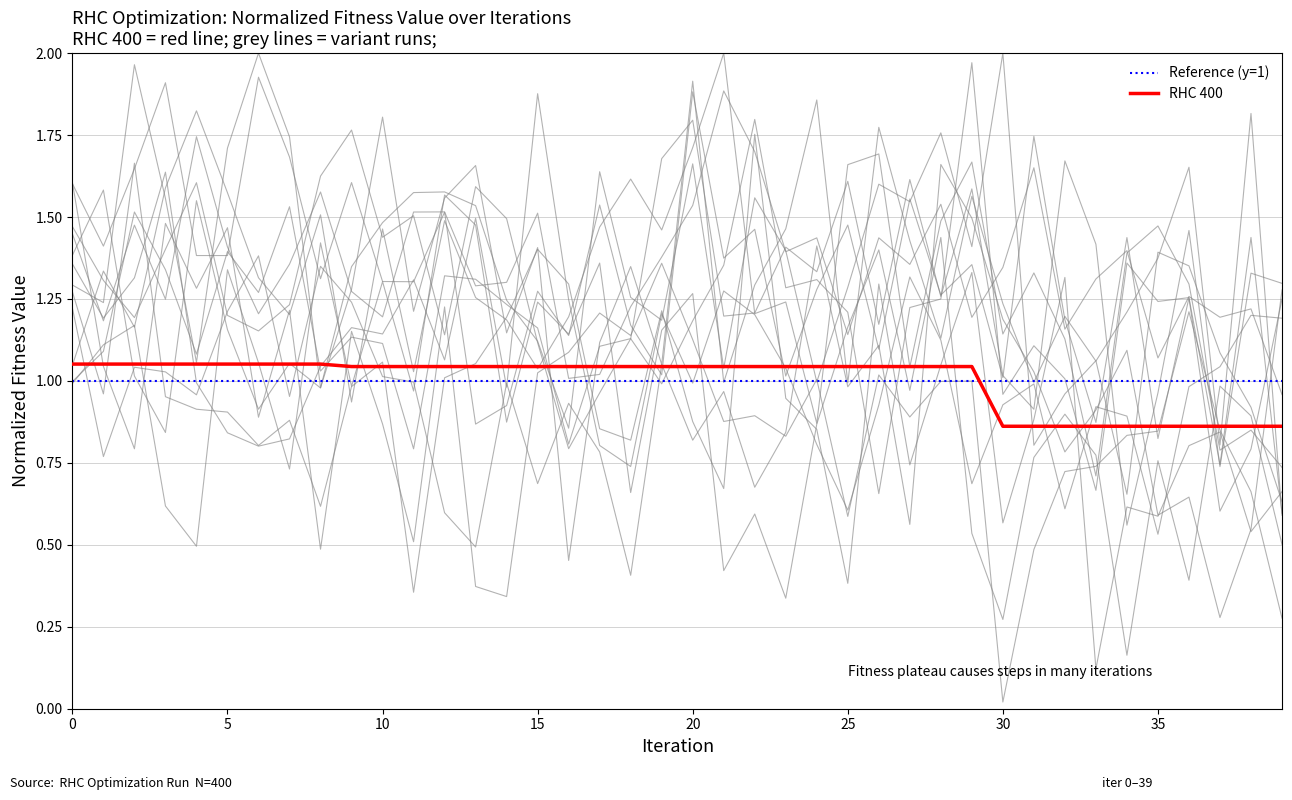

What is the difference between the second highest and minimum values?

0.2